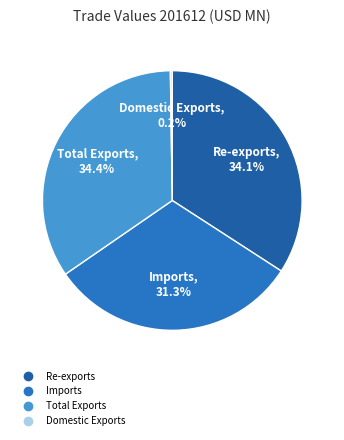

Is there a majority slice in this chart?

No